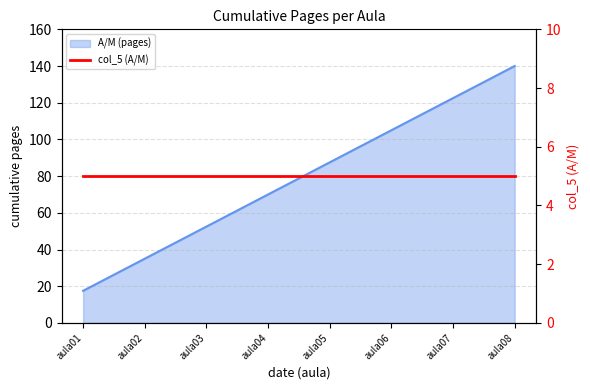

Is it true that the value at aula04 is 113.3?

False